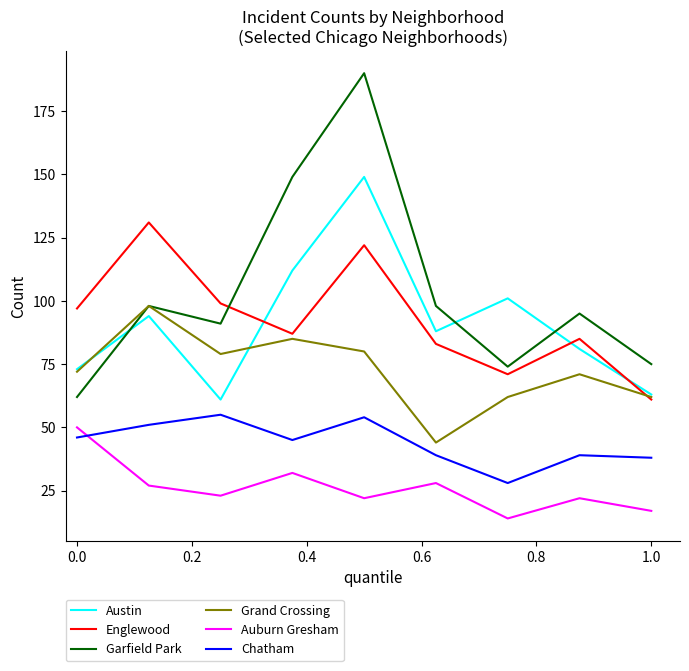

True or false: Auburn Gresham and Austin cross at least once.

False